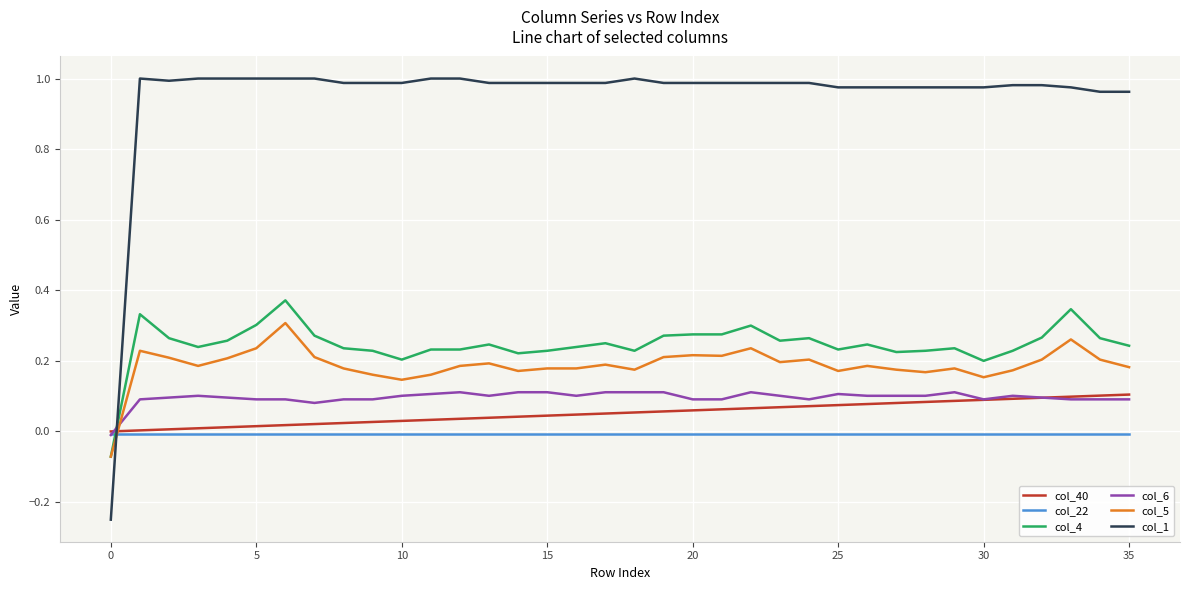

Which series has the largest total across all categories?

col_1